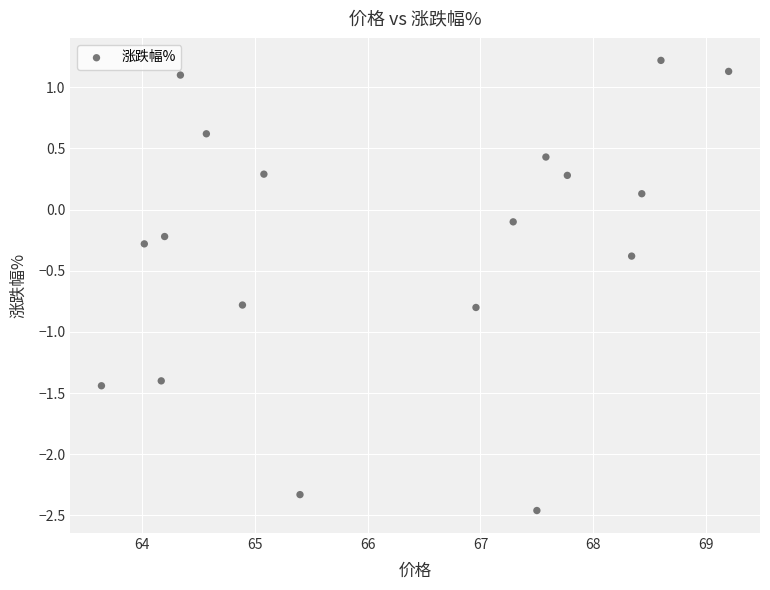

What is the range of Y values (max minus min)?

3.7